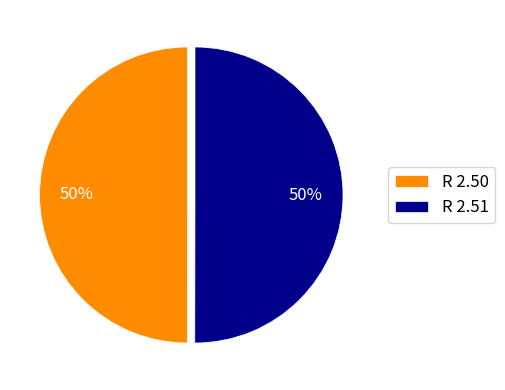

What percentage is the R 2.51 slice, to the nearest percent?

50%